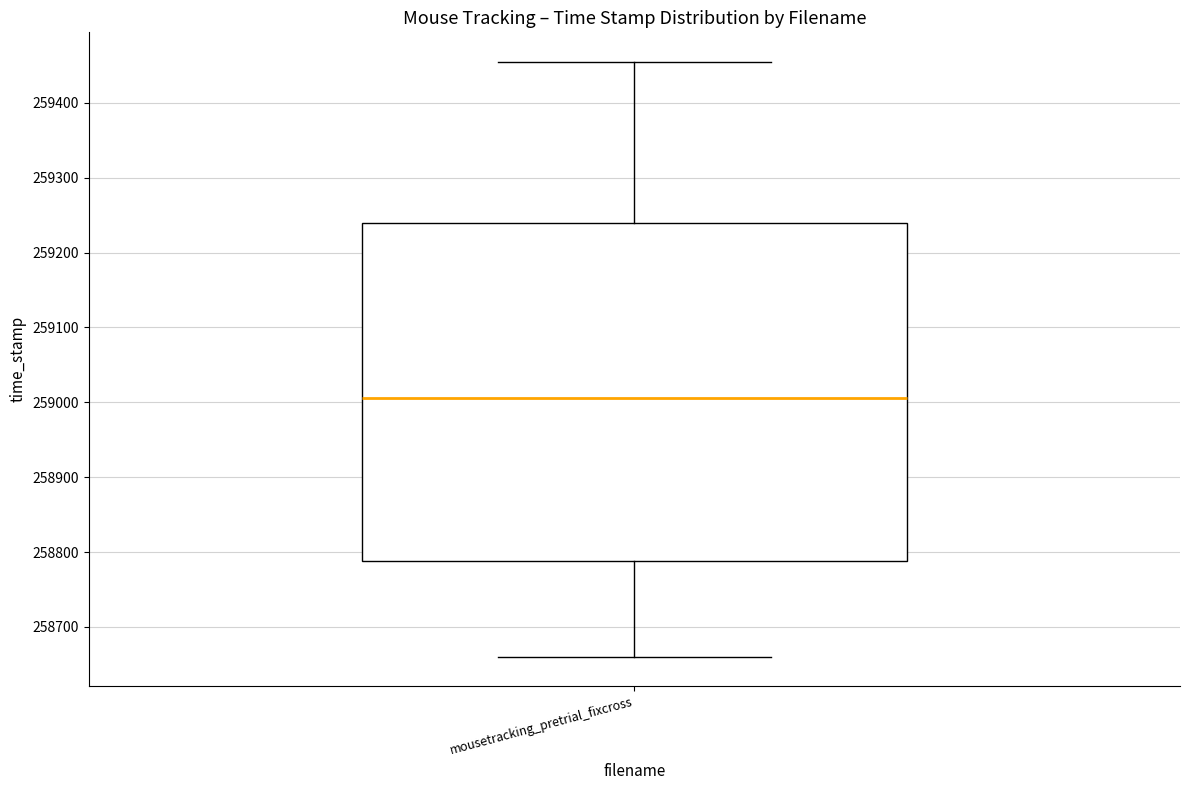

Where does the lower whisker of the box for mousetracking_pretrial_fixcross end on the y-axis? The values are not printed on the chart, so give them approximately, as read against the axis.

258660